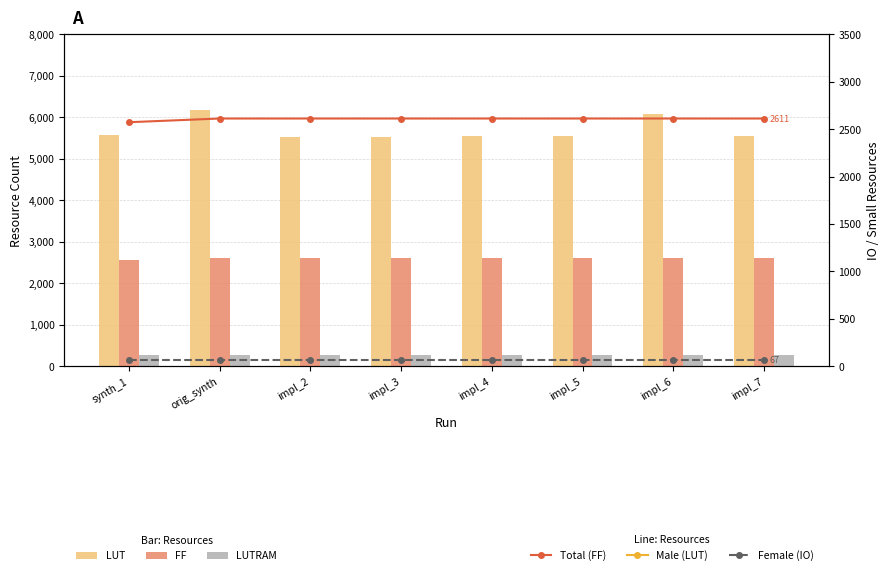

List the series in order of their peak value, lowest first.

Female (IO), LUTRAM, FF, Total (FF), LUT, Male (LUT)